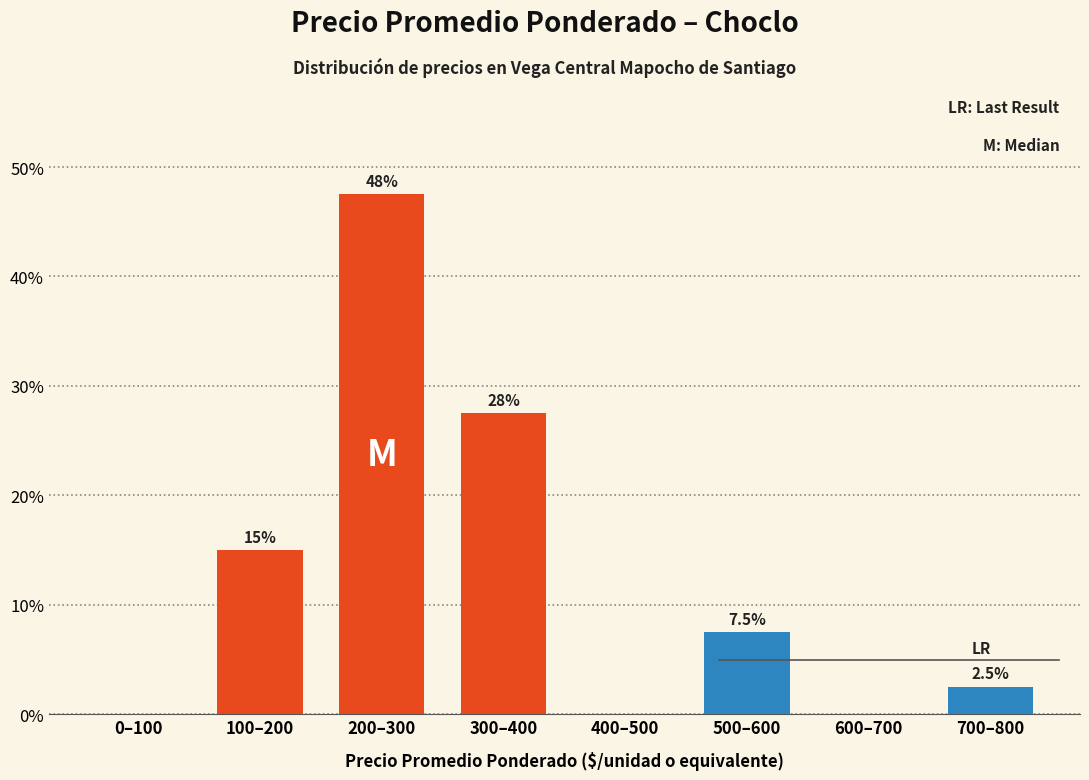

Reading right to left, extract all data points from this chart.

700–800=2.5	600–700=0.0	500–600=7.5	400–500=0.0	300–400=27.5	200–300=47.5	100–200=15.0	0–100=0.0